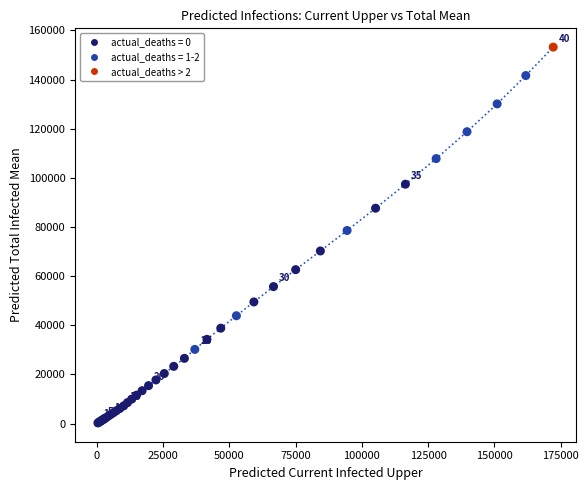

What Y value in the scatter plot is closest to 76742?

78590